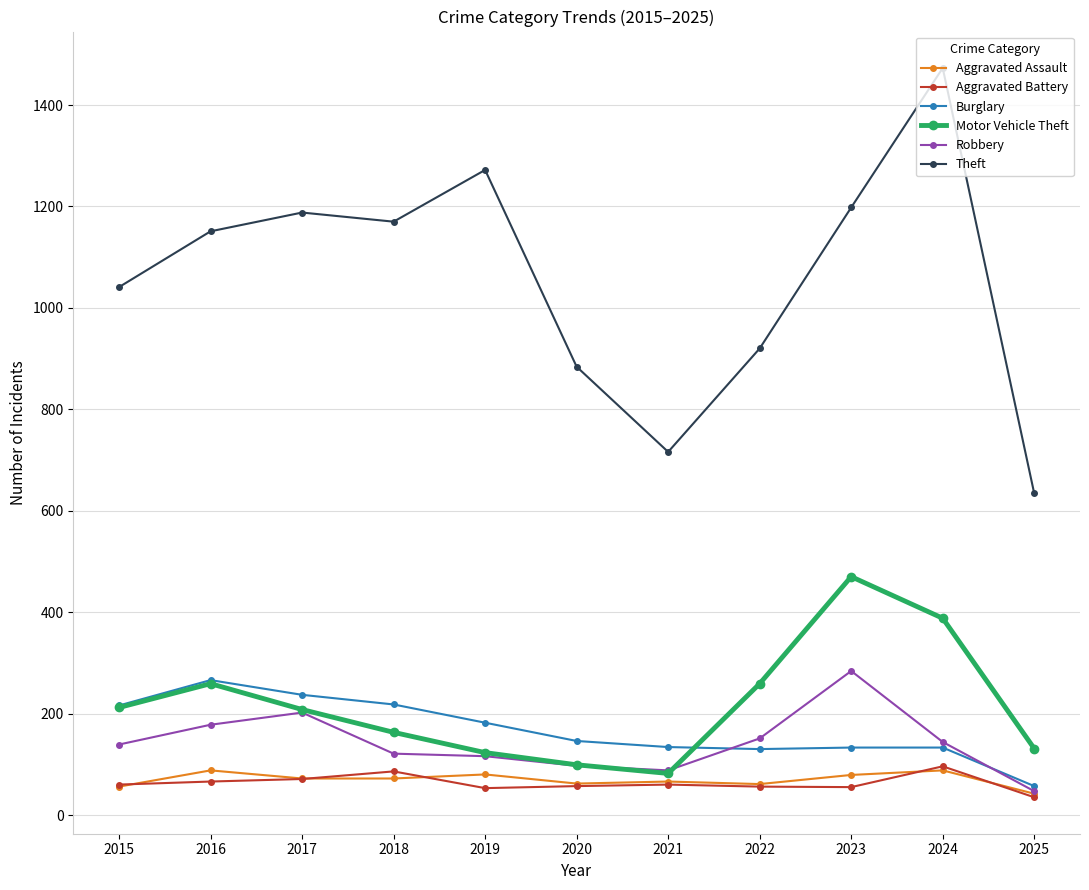

Which category has the highest value across all series?

2024